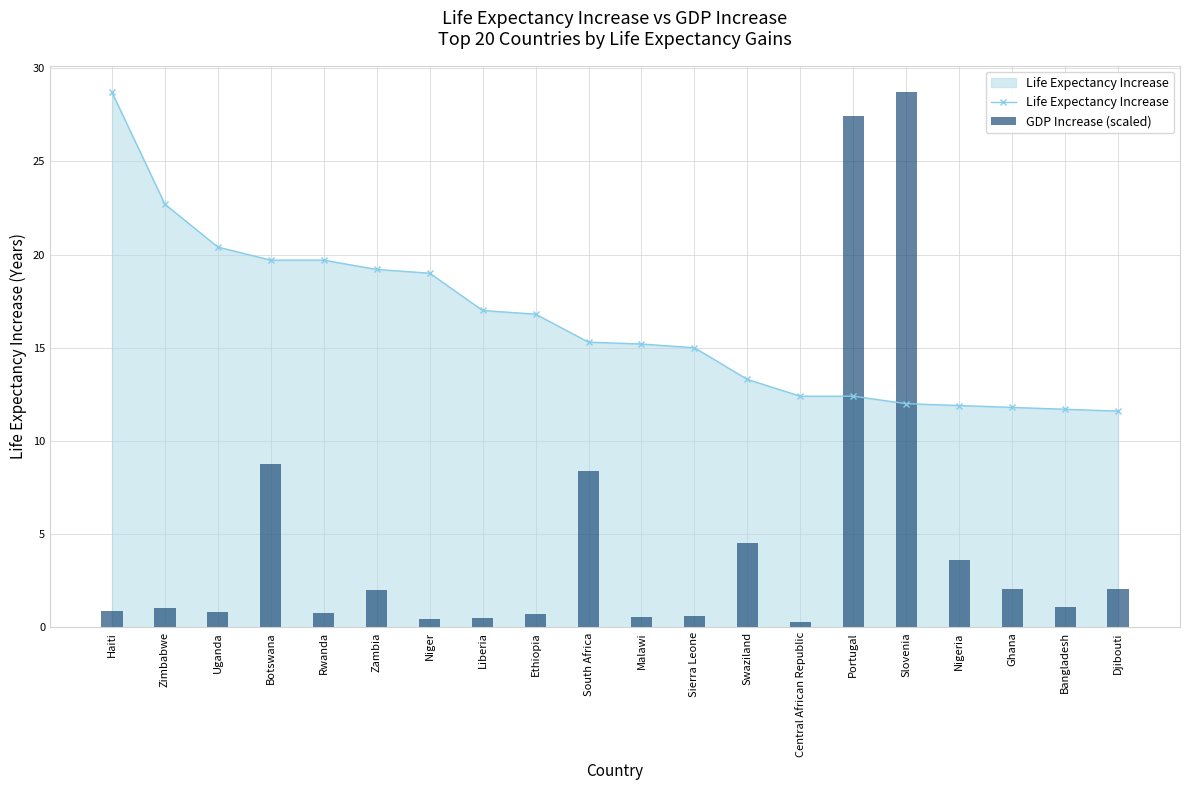

What is the difference between the maximum and minimum values in the Life Expectancy Increase series?

17.1